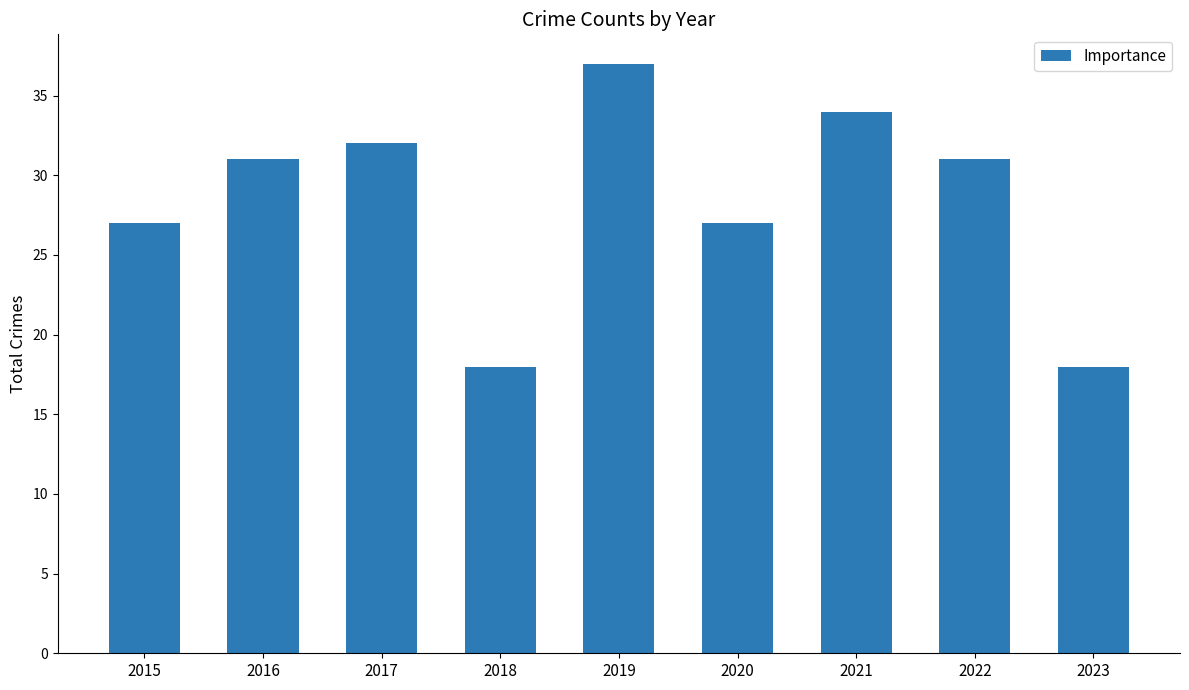

What is the difference between the maximum and minimum values?

19